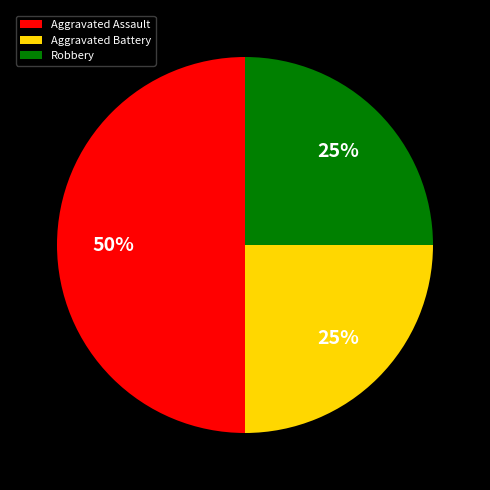

Which slice is the largest?

Aggravated Assault